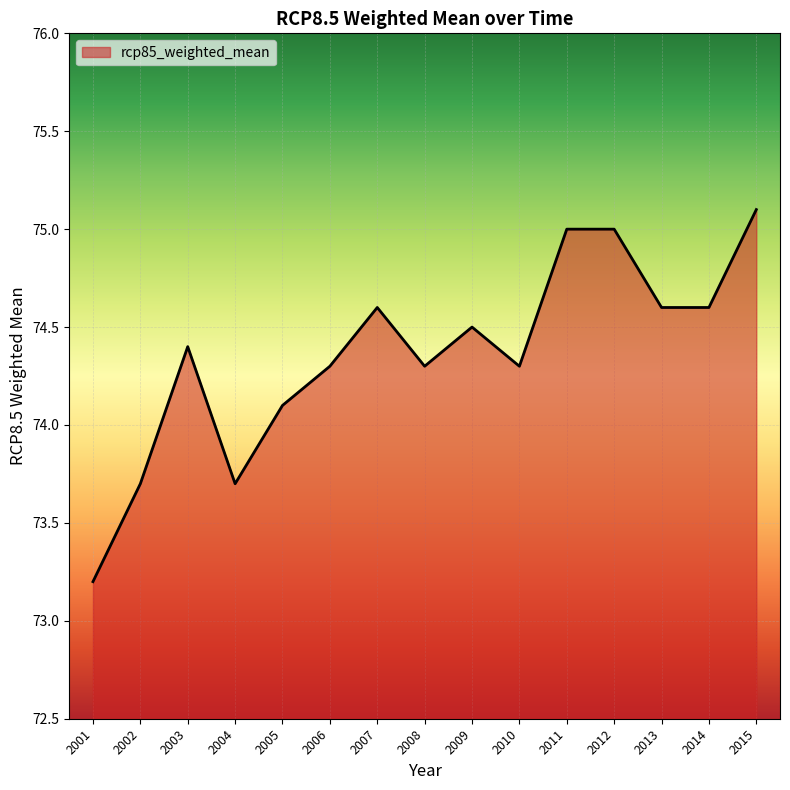

Reading left to right, extract all data points from this chart.

73.2	73.7	74.4	73.7	74.1	74.3	74.6	74.3	74.5	74.3	75.0	75.0	74.6	74.6	75.1